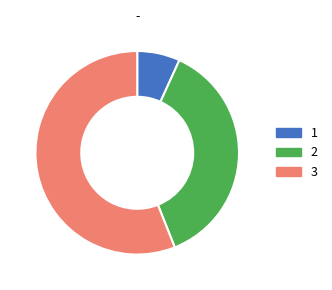

Is there a majority slice in this chart?

Yes